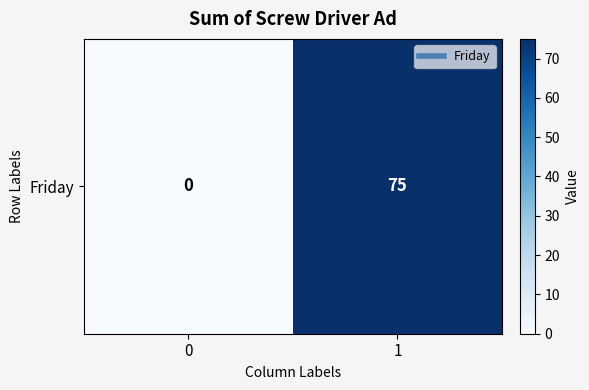

What is the change in value from 0 to 1?

+75